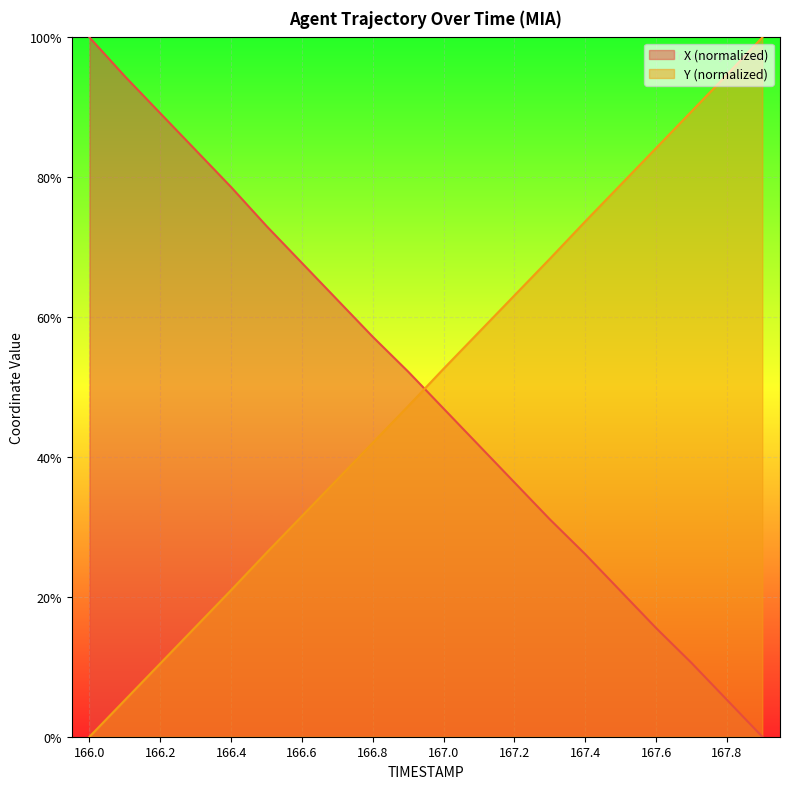

Which series changed the most between 166.5 and 167.6?

Y